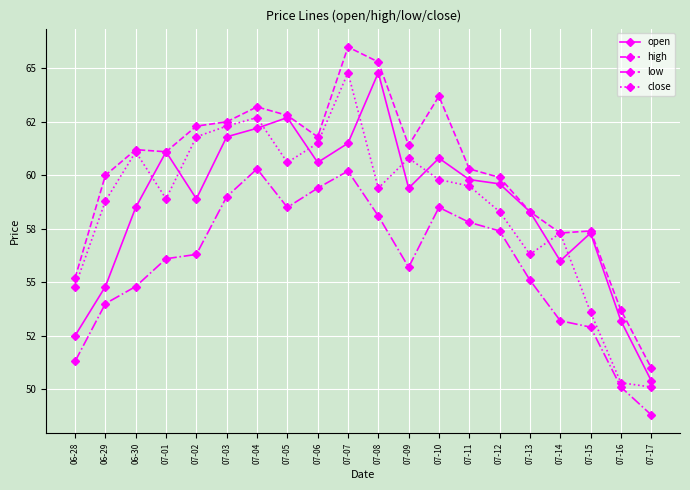

In close, how many points are lower than both neighbors (excluding endpoints)?

4